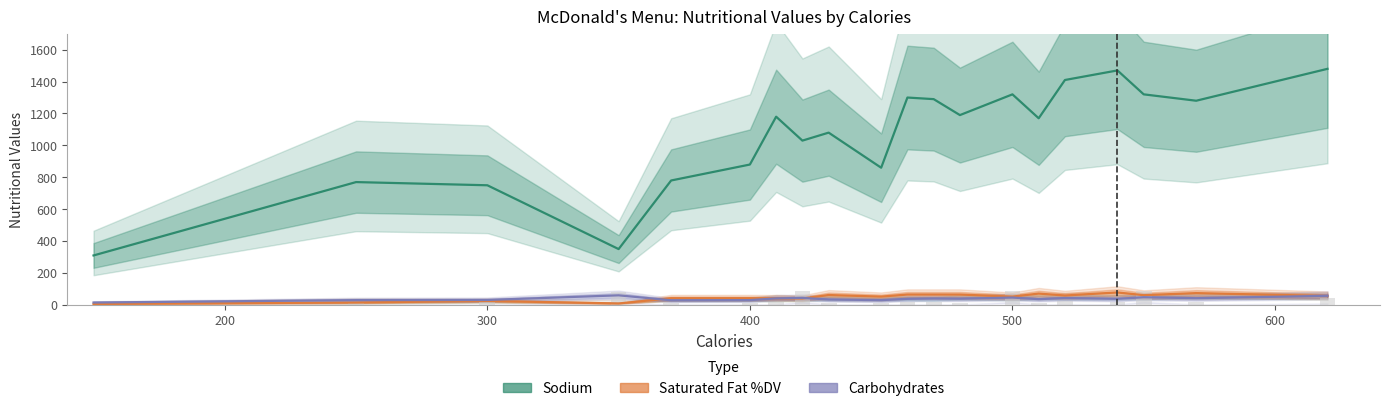

The value of Sodium at 18 is 831. True or false?

False